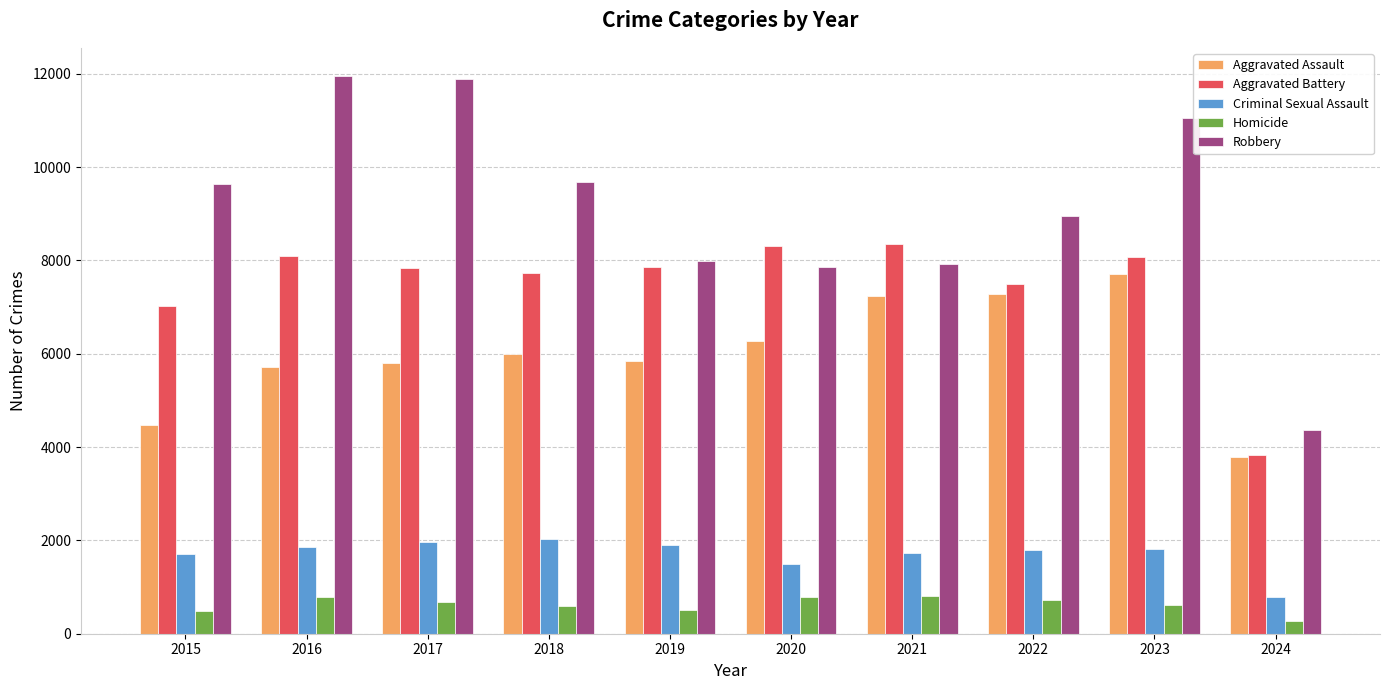

Which series has the largest total across all categories?

Robbery